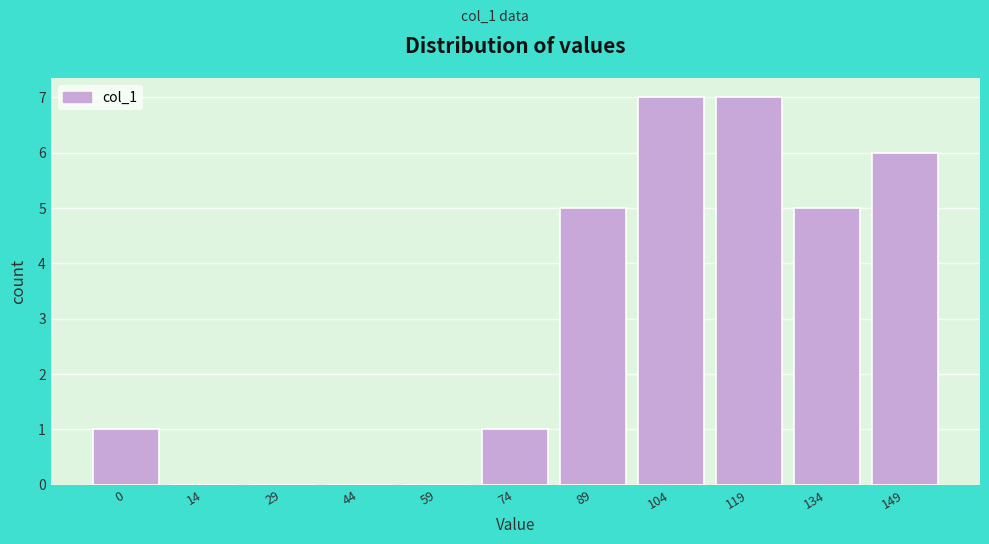

Reading left to right, transcribe all the data shown in this chart.

0=1	14=0	29=0	44=0	59=0	74=1	89=5	104=7	119=7	134=5	149=6